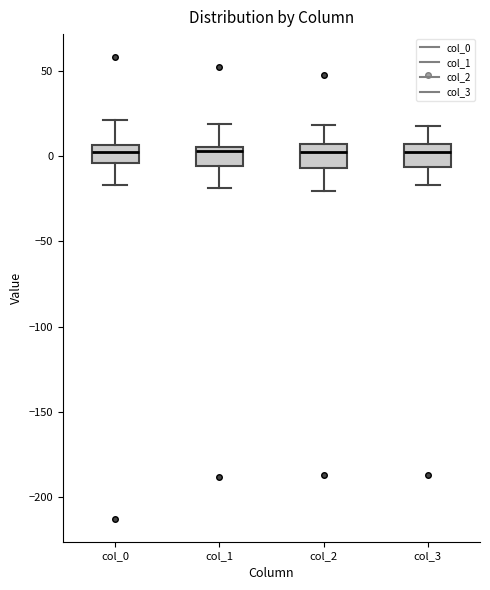

Where does the lower whisker of the box for col_1 end on the y-axis? The values are not printed on the chart, so give them approximately, as read against the axis.

-20